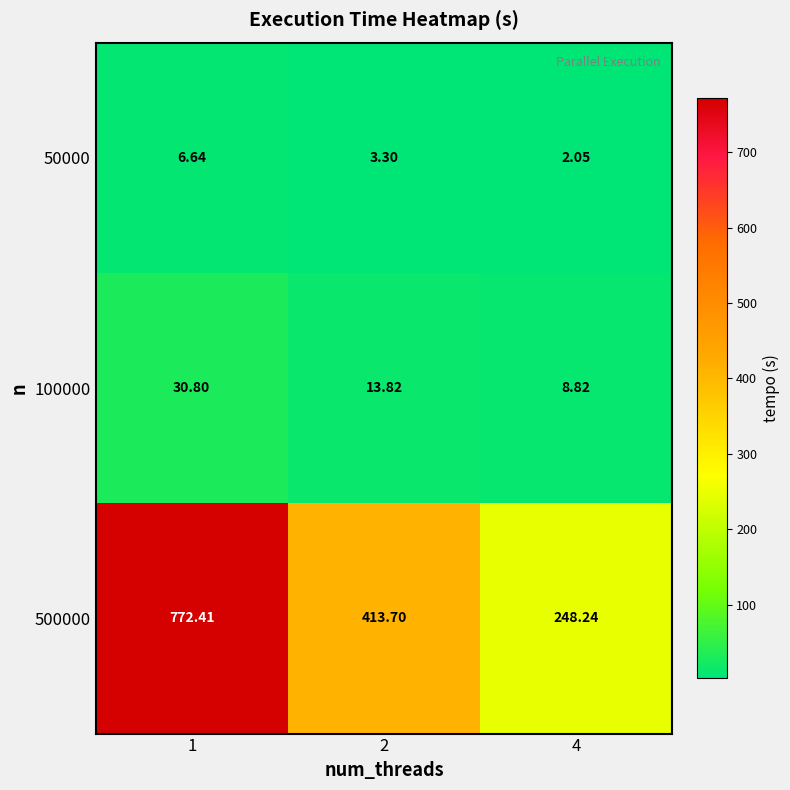

List the series in order of their peak value, lowest first.

50000, 100000, 500000